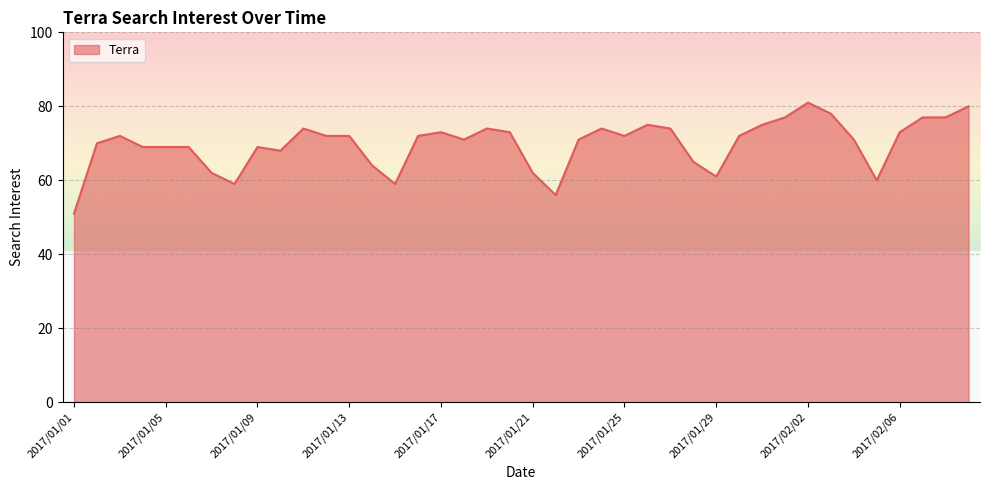

What is the difference between the maximum and minimum values?

30